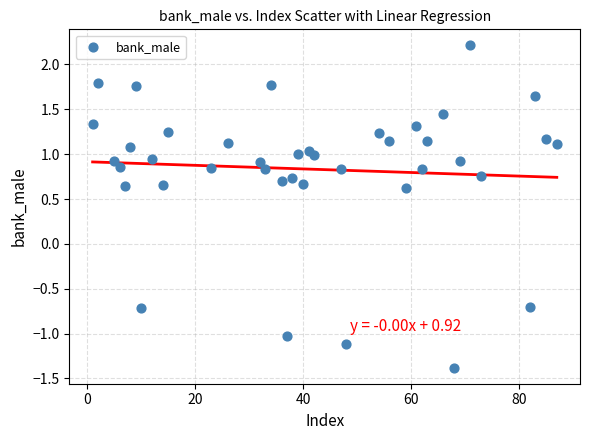

What is the range of Y values (max minus min)?

3.6